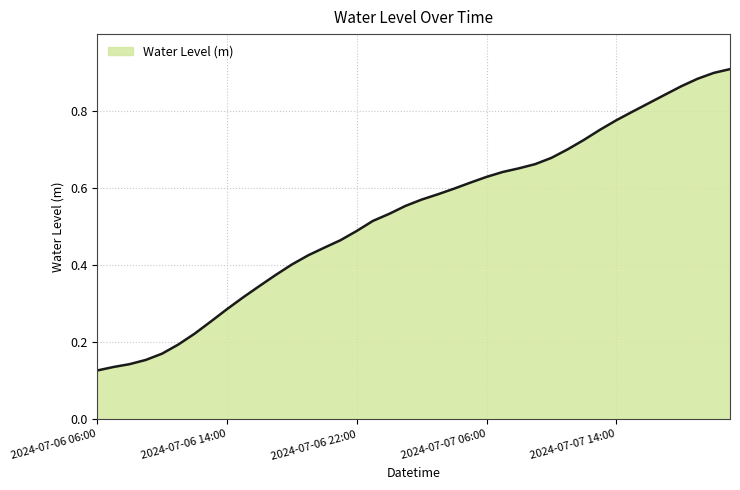

Does the chart have visible grid lines?

Yes